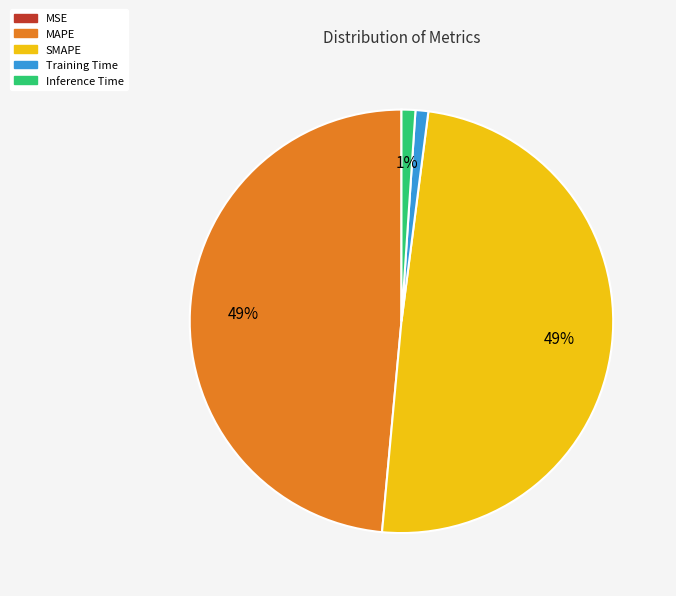

True or false: Training Time accounts for 1% of the total.

True